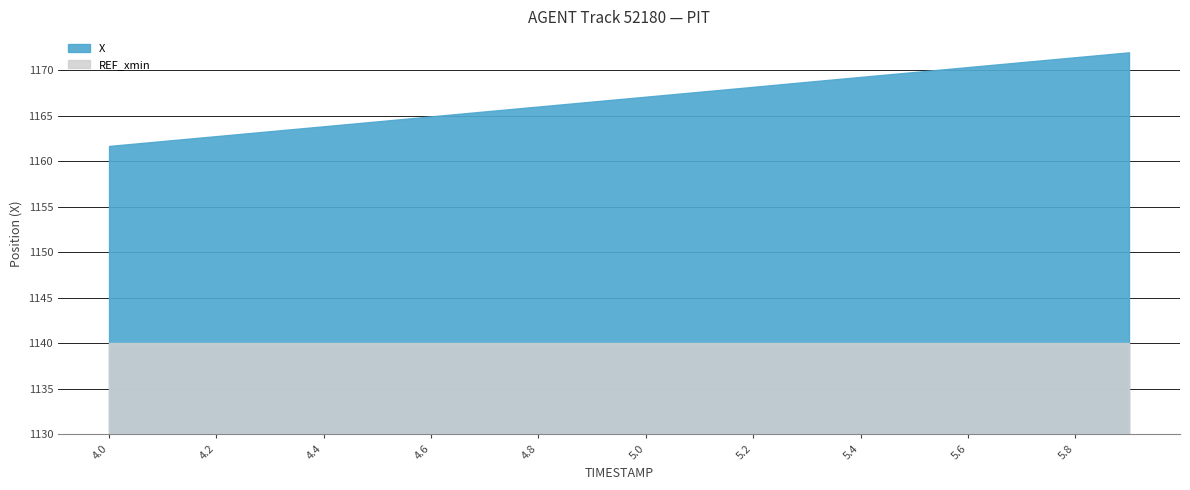

Where is X nearest to the value 1166?

4.8